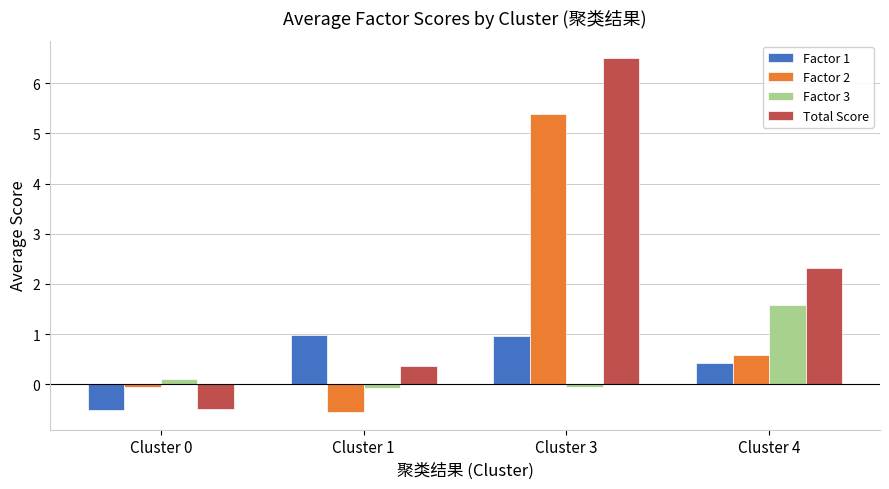

Which series has the largest total across all categories?

Total Score